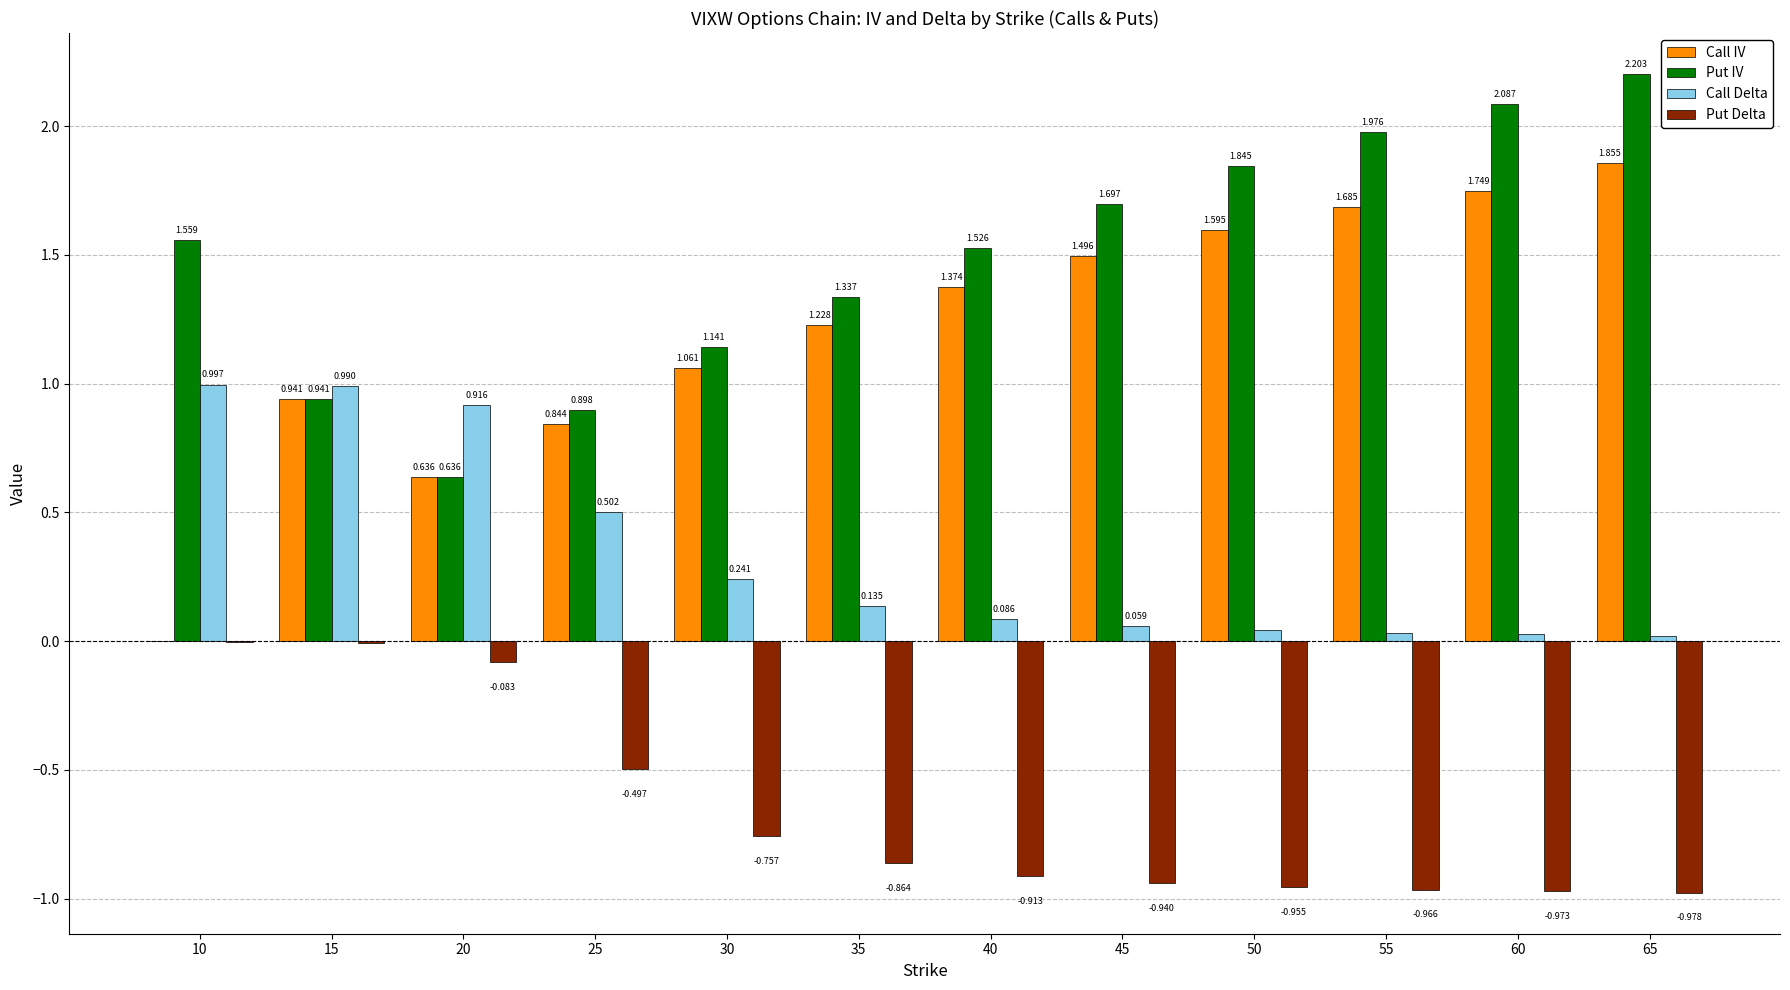

Which series has the largest total across all categories?

Put IV